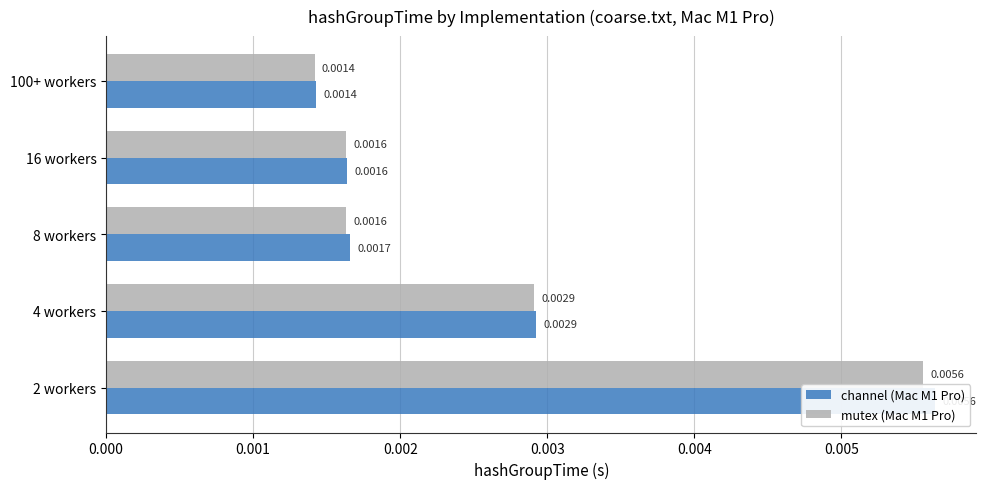

The channel (Mac M1 Pro) series shows 0.0 at 100+ workers. True or false?

True